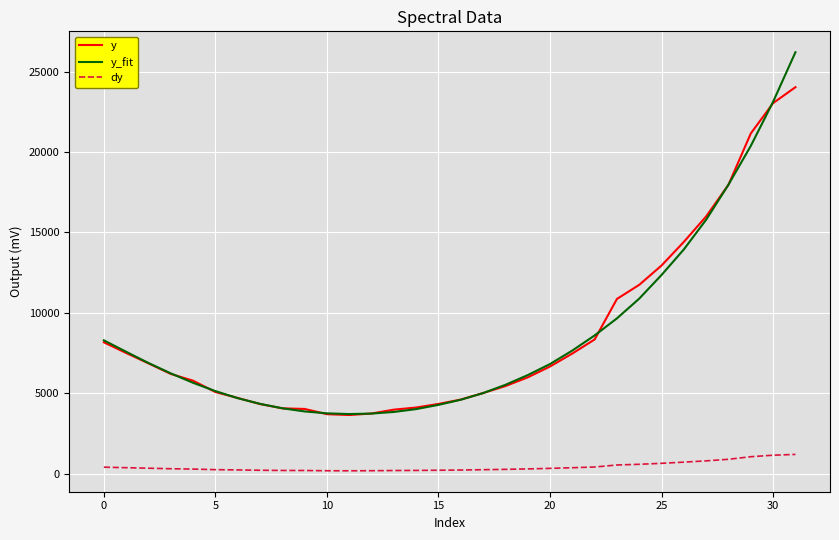

Which series has the largest range (max minus min)?

y_fit